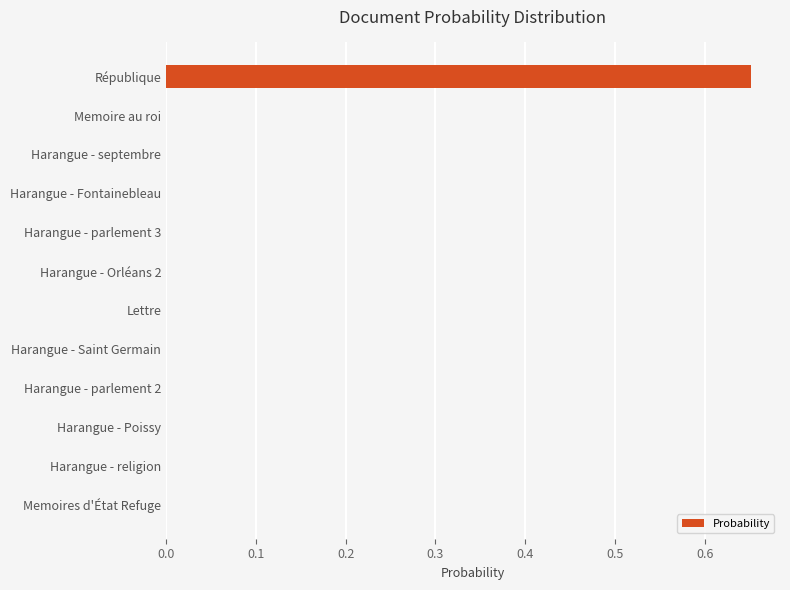

Which category has the highest value across all series?

République